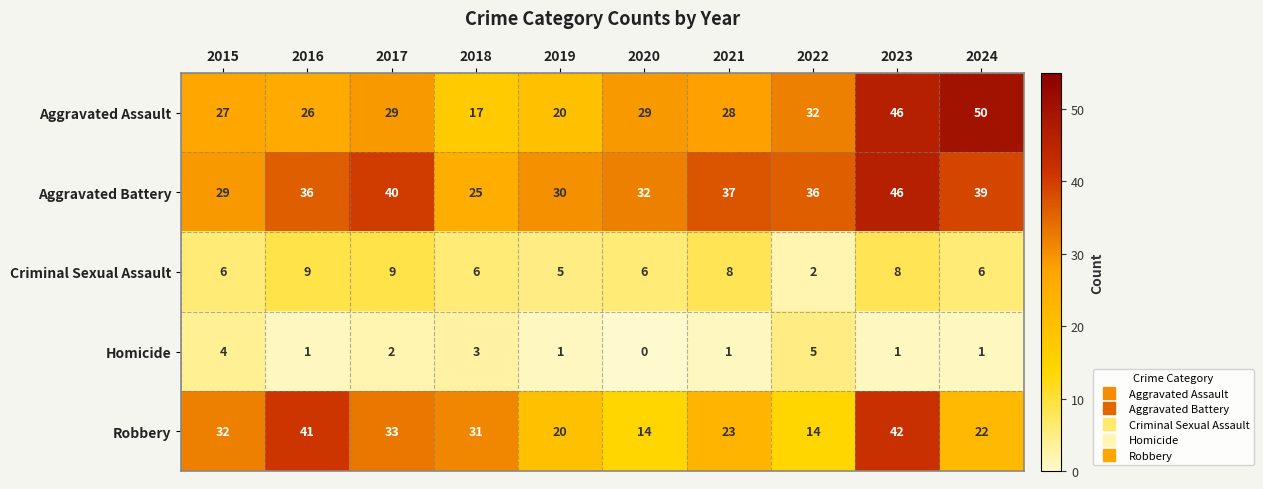

Count the number of data series in this chart.

5